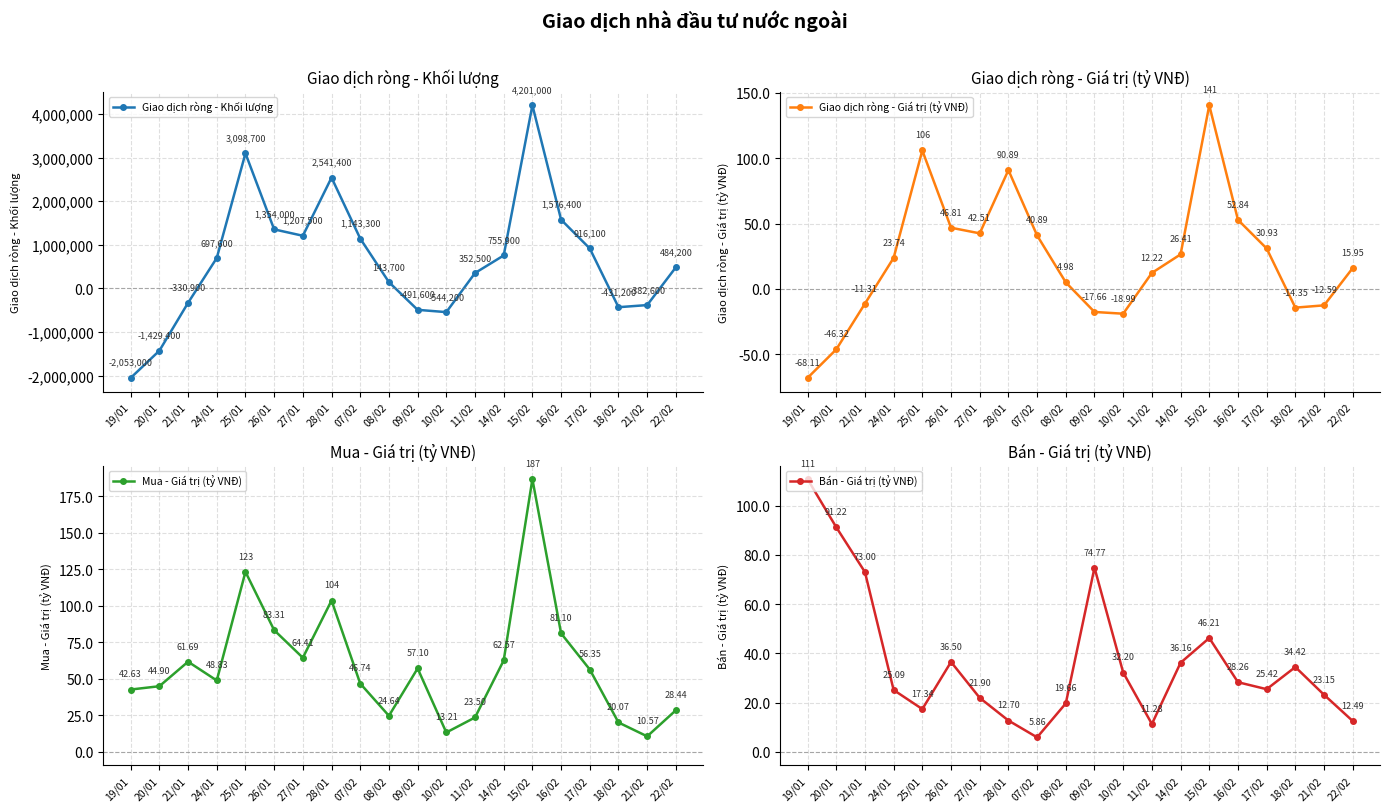

After their last crossing, which series has the higher values: Giao dịch ròng - Giá trị (tỷ VNĐ) or Giao dịch ròng - Khối lượng?

Giao dịch ròng - Khối lượng